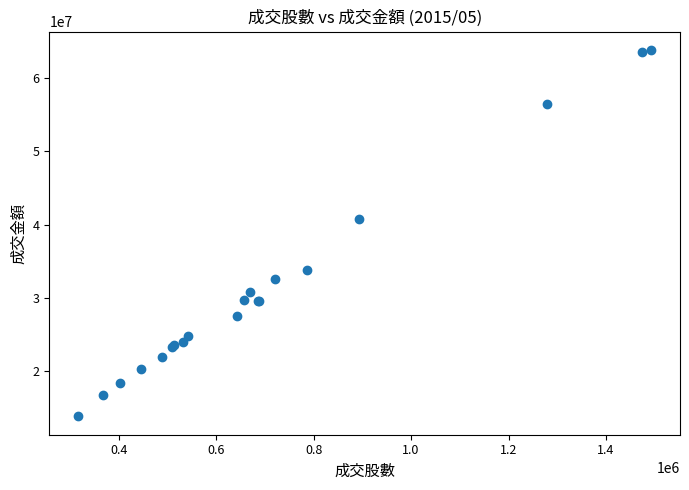

What Y value in the scatter plot is closest to 38826433?

40793981